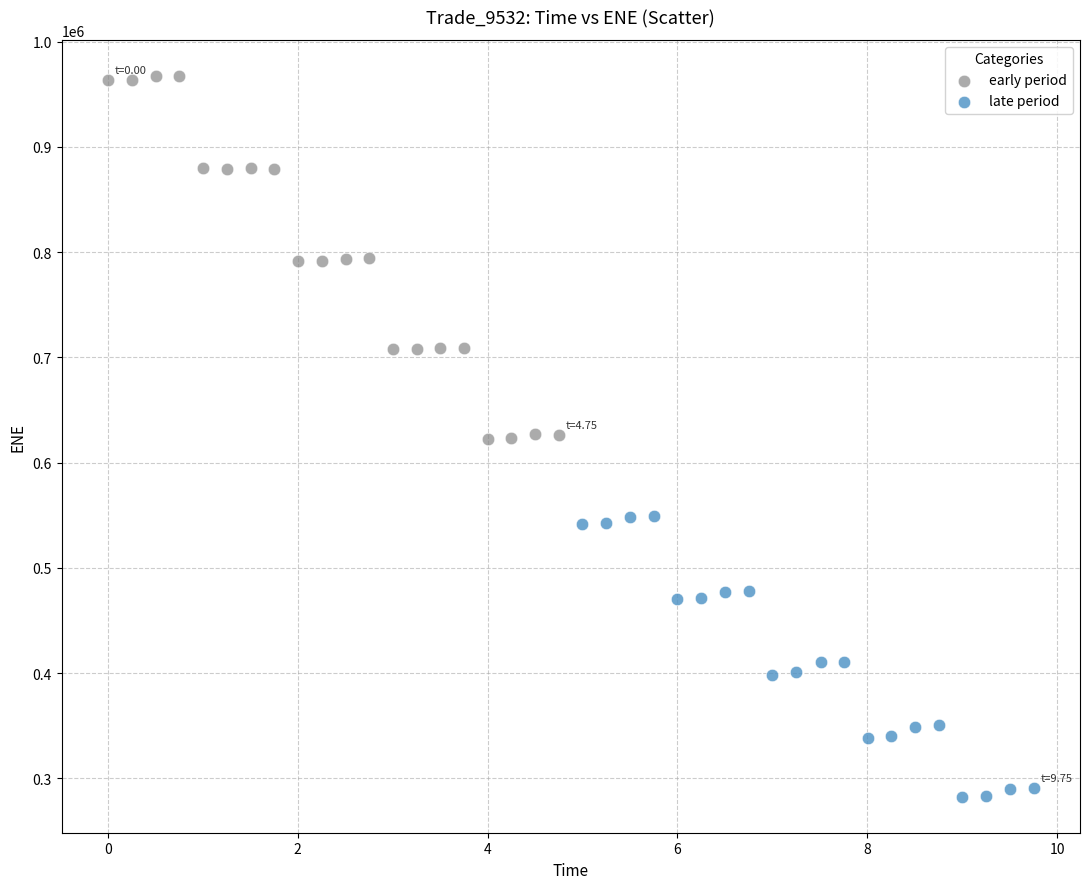

Which series has the largest Y range (max minus min)?

early period